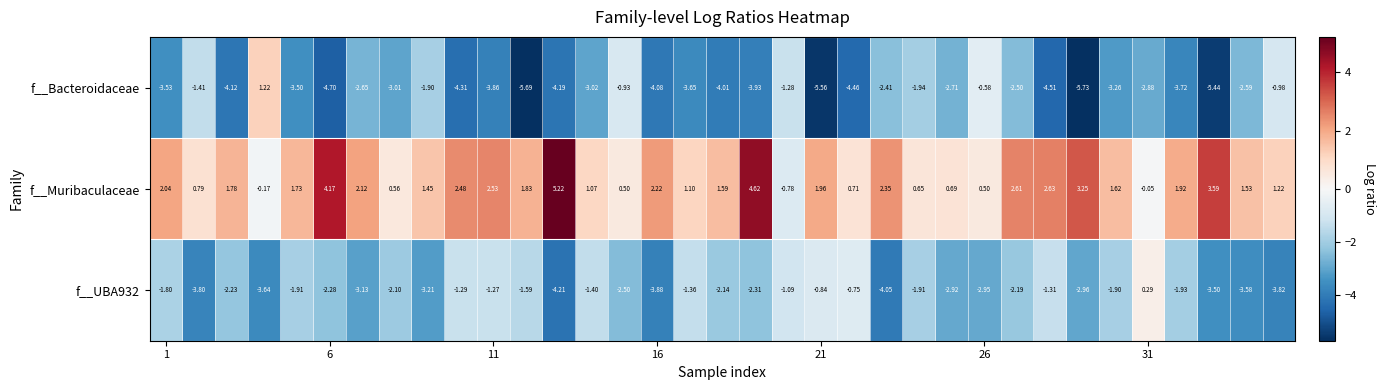

Which series has the largest total across all categories?

f__Muribaculaceae